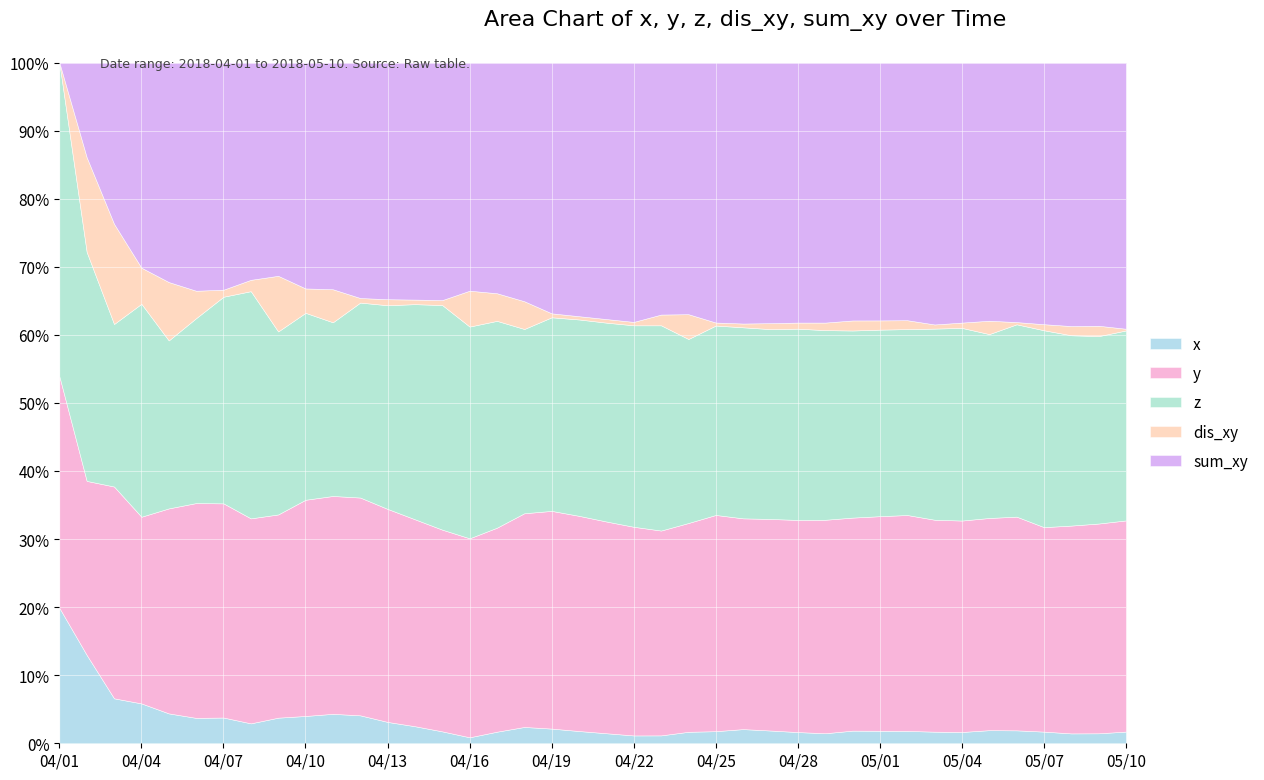

What is the total value across all series at 04/04?

100.0